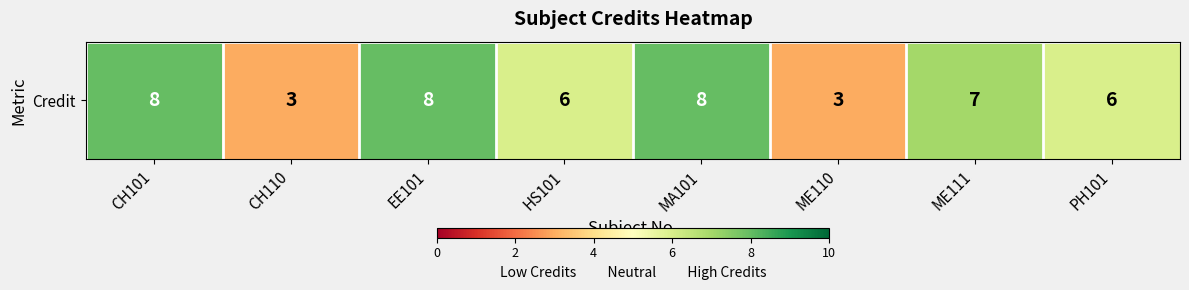

Reading right to left, extract all data points from this chart.

PH101=6	ME111=7	ME110=3	MA101=8	HS101=6	EE101=8	CH110=3	CH101=8